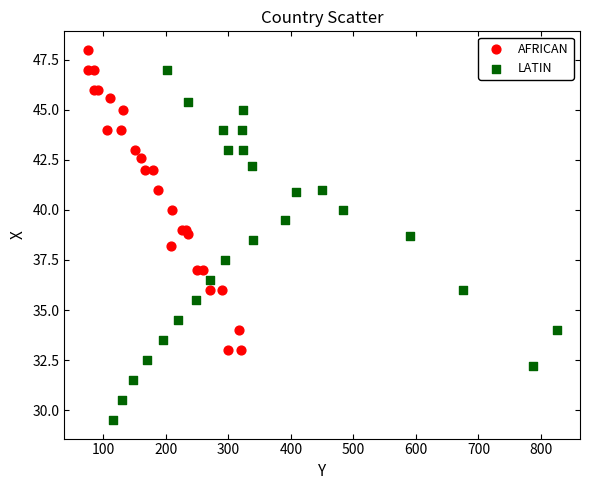

Which series reaches the maximum Y coordinate?

AFRICAN